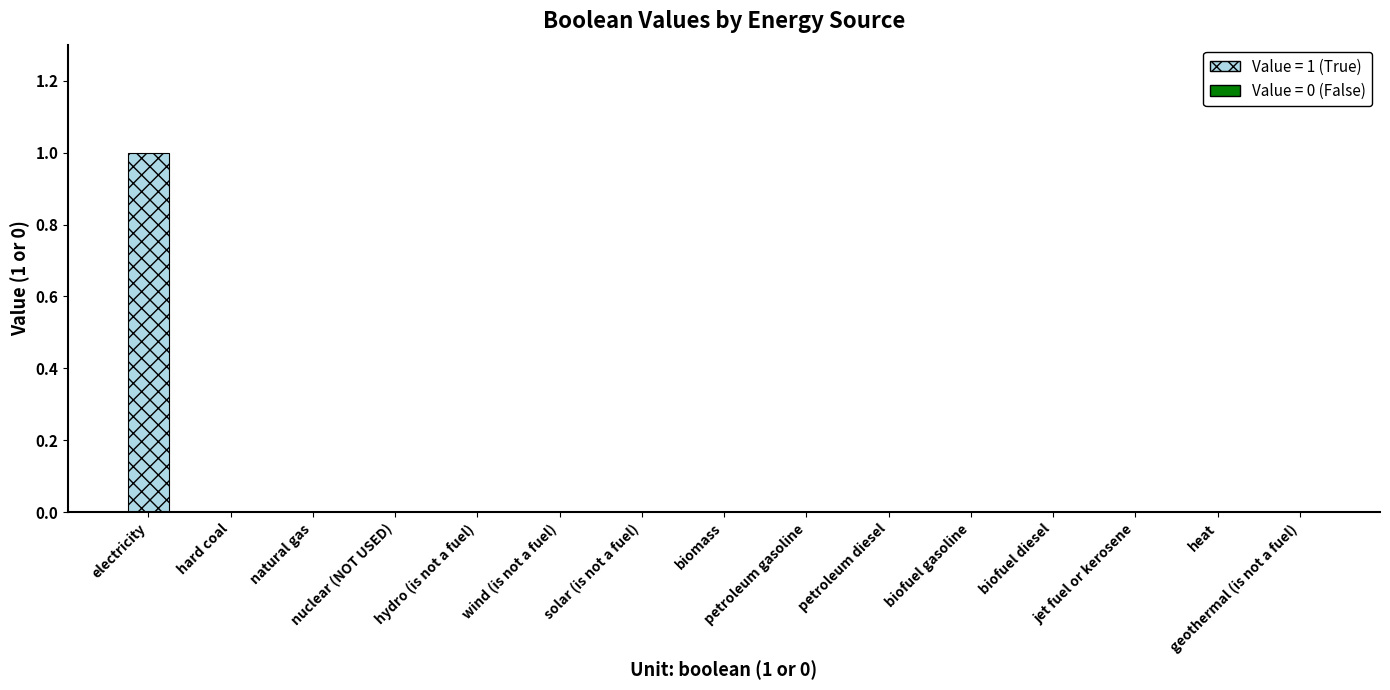

What is the change in value from electricity to hard coal?

-1